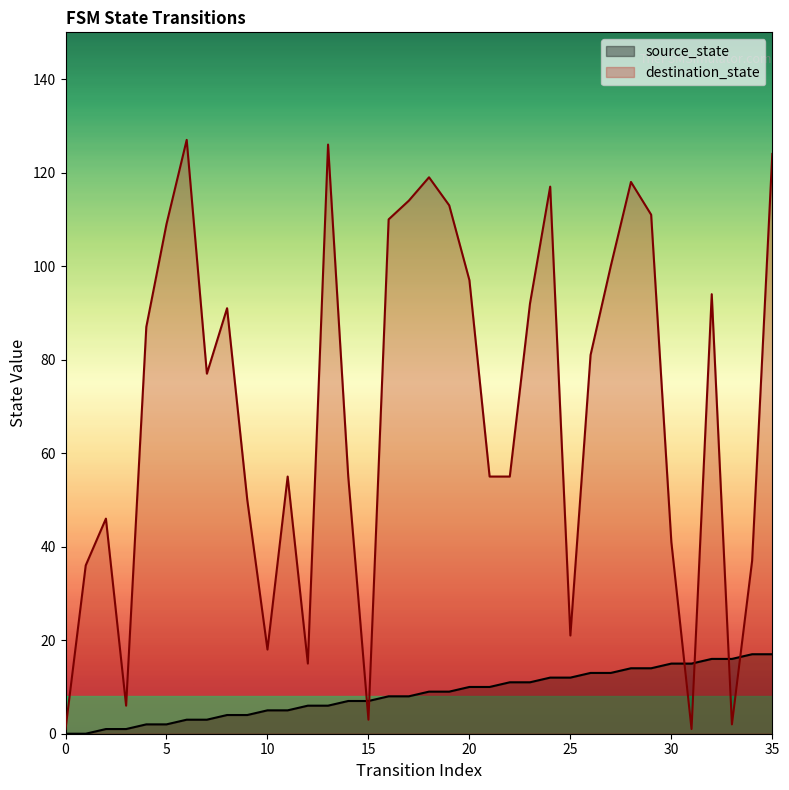

How many lines are shown in the chart?

2